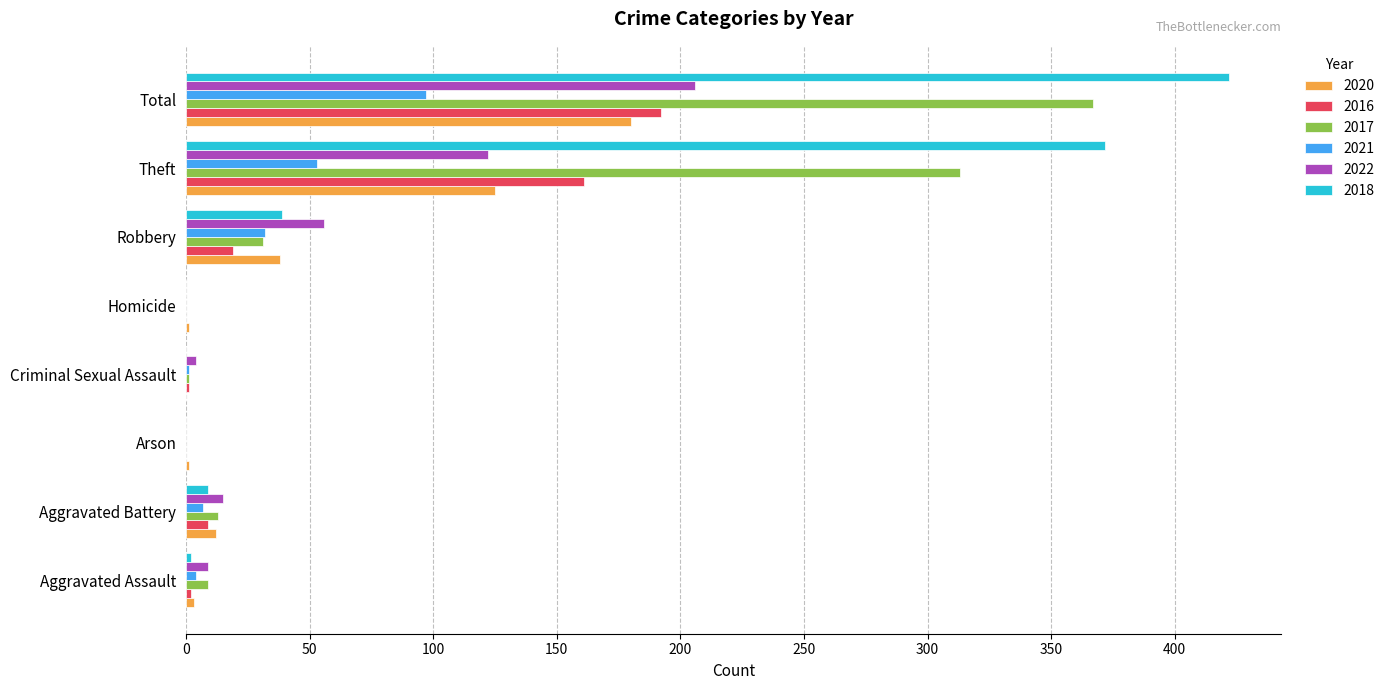

Is it true that 2016 equals 0 at Arson?

True